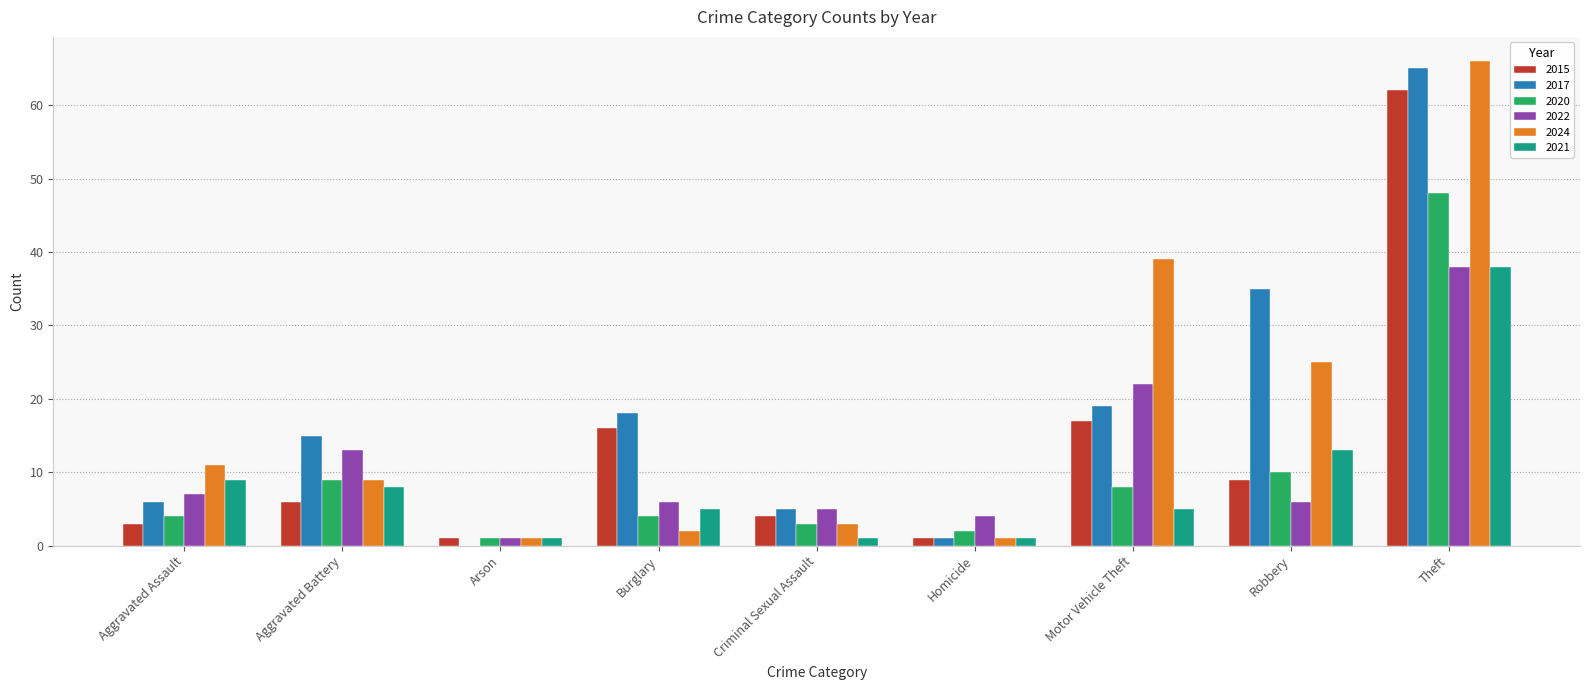

At which category is the sum across all series the highest?

Theft